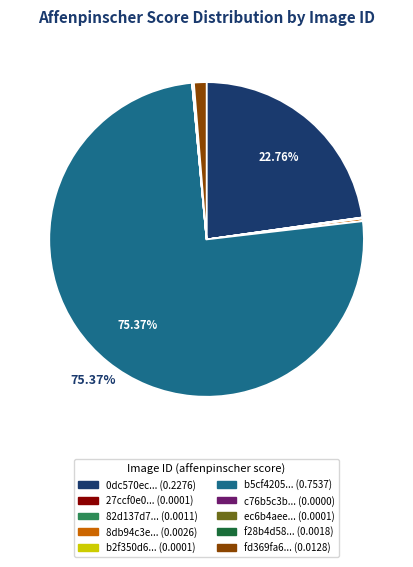

Does any single category account for the majority?

Yes